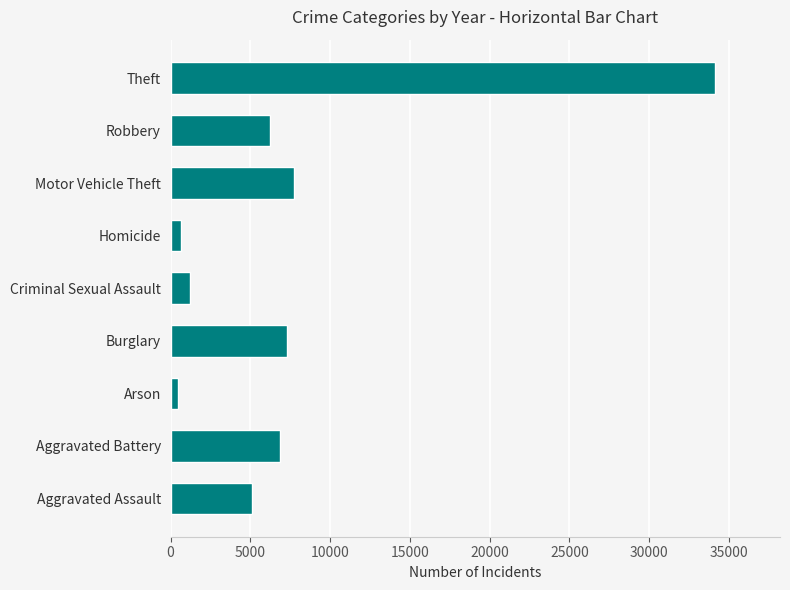

Reading bottom to top, what are all the values shown in this chart?

5082	6868	475	7325	1224	647	7707	6207	34114